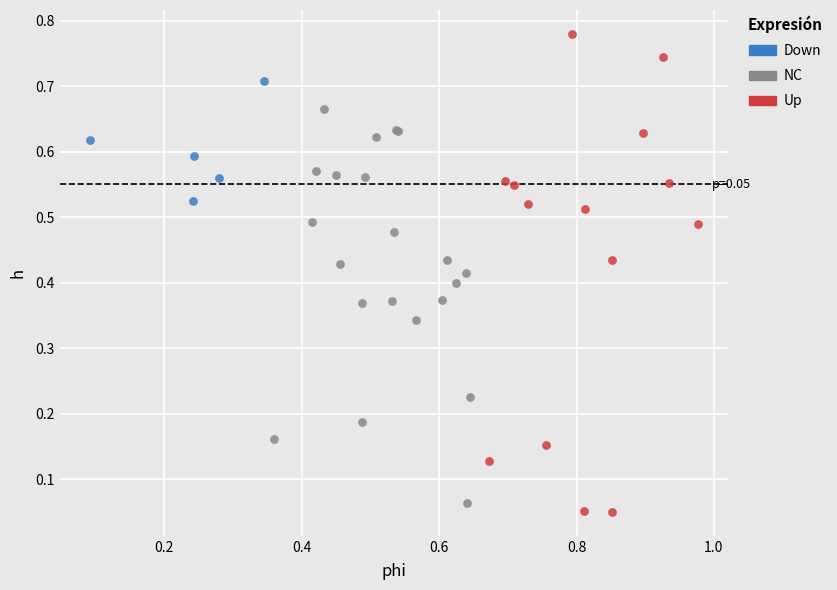

What are all the series names shown in the legend?

Down, NC, Up